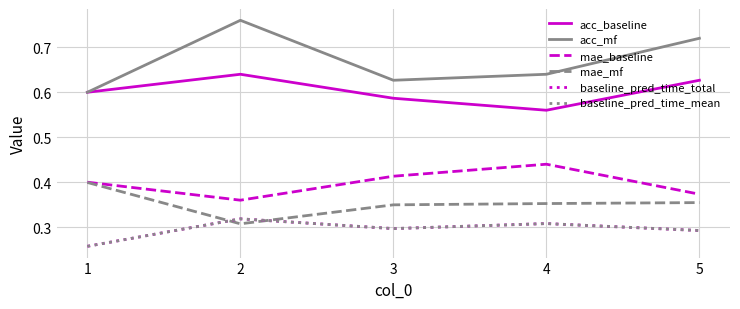

True or false: baseline_pred_time_total and acc_mf cross at least once.

False